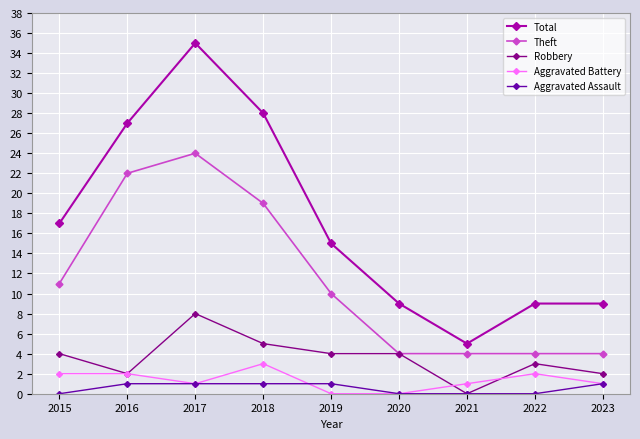

What is the difference between the maximum and minimum values in the Robbery series?

8